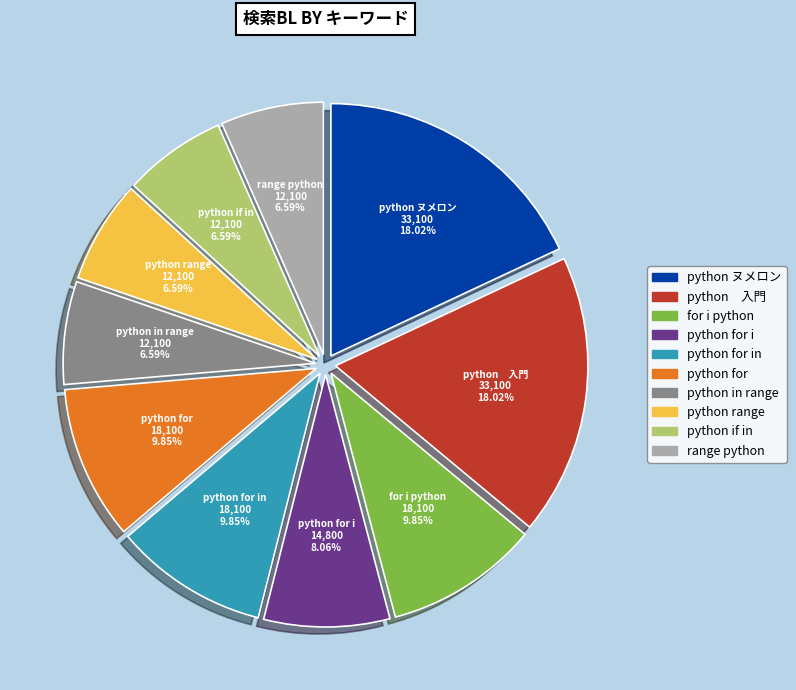

Combined, do python for in and python if in account for over 50%?

No